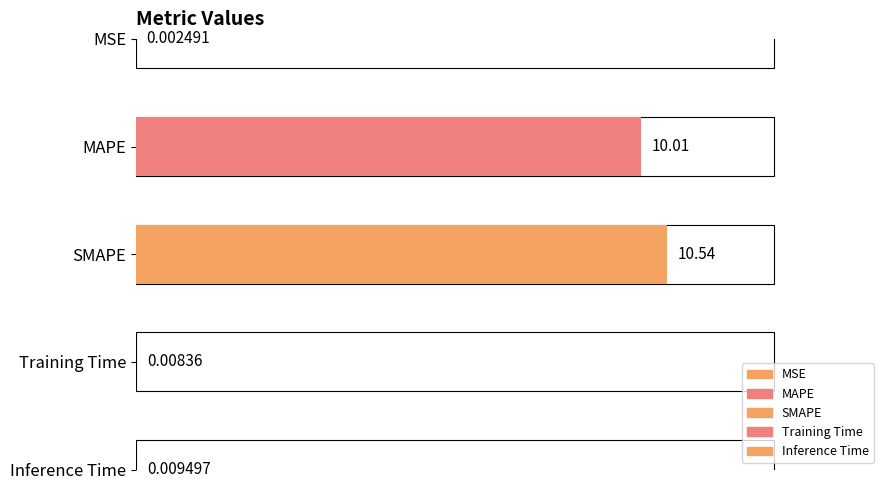

Rank the categories by value from highest to lowest.

SMAPE, MAPE, Inference Time, Training Time, MSE